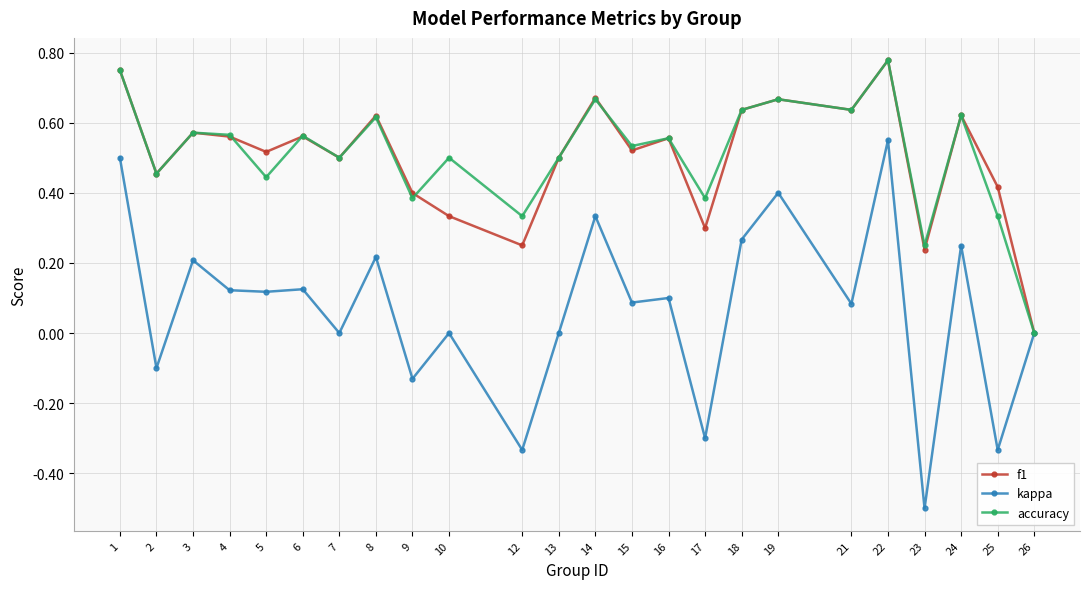

At which category is the sum across all series the highest?

22